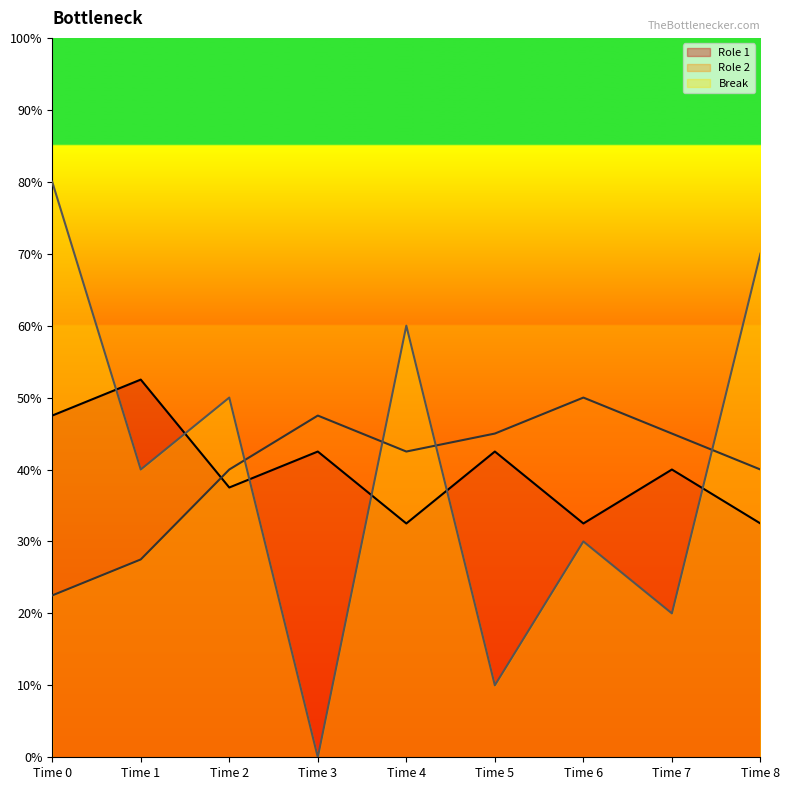

What are all the series names shown in the legend?

Role 1, Role 2, Break